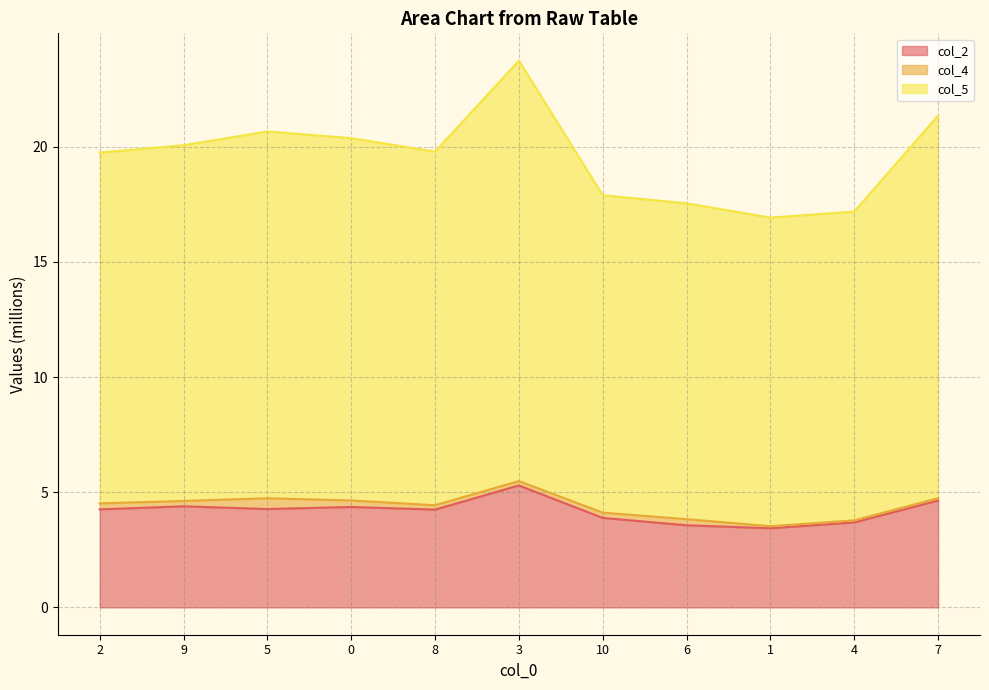

At which category is the sum across all series the highest?

3